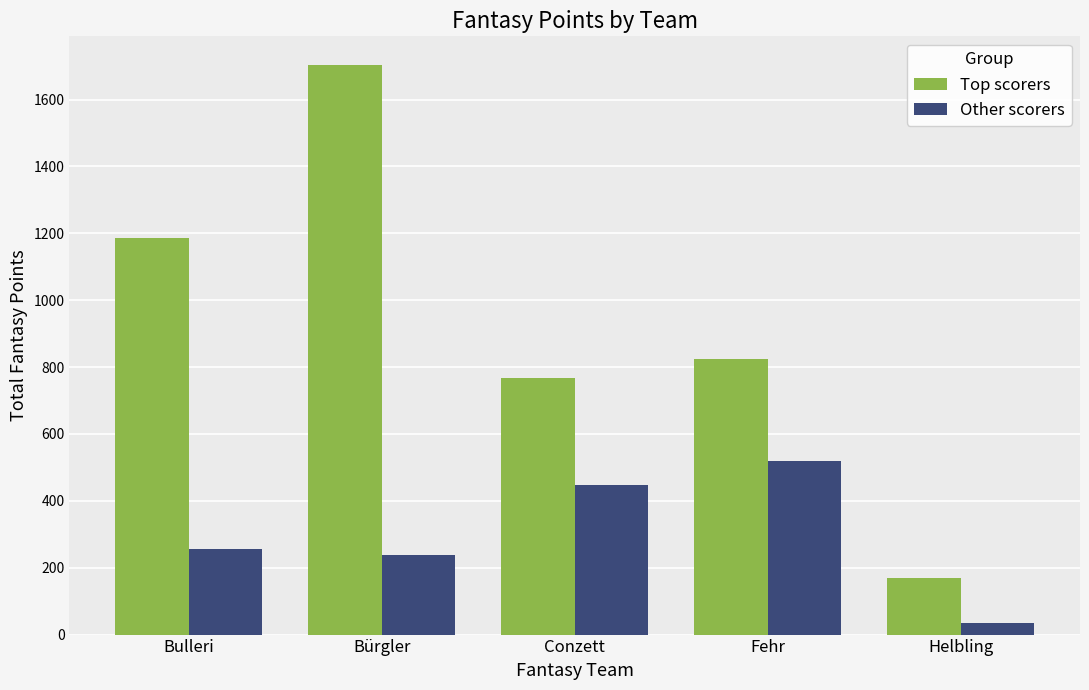

Where is Top scorers nearest to the value 936?

Fehr